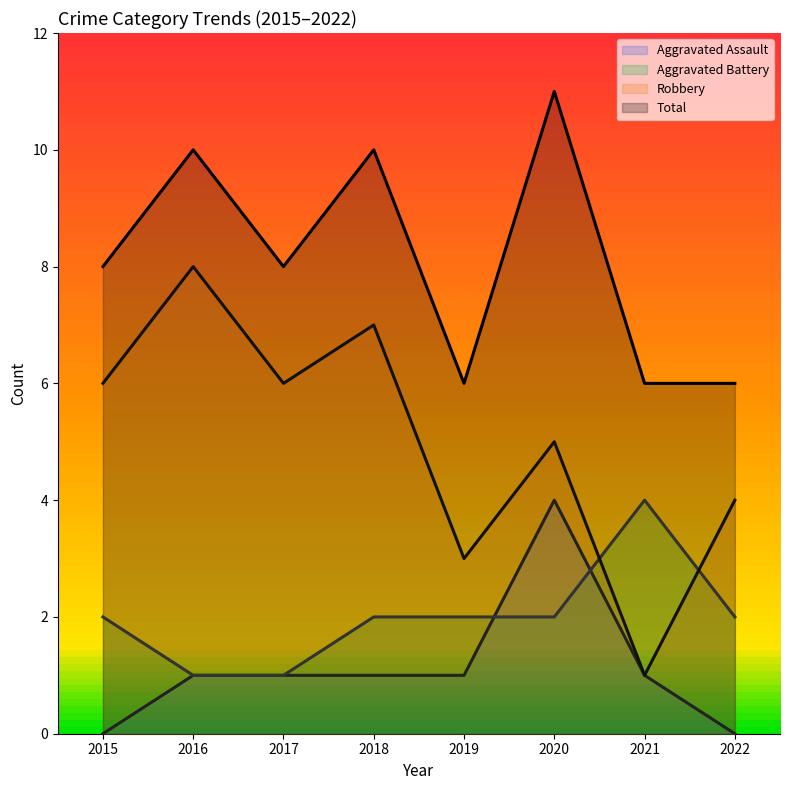

How many values in the Aggravated Assault series are below 1?

2